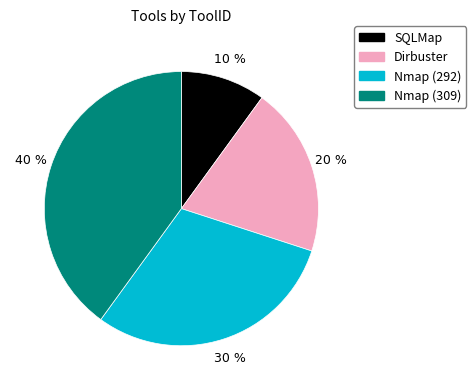

What percentage is the Nmap (292) slice, to the nearest percent?

30%